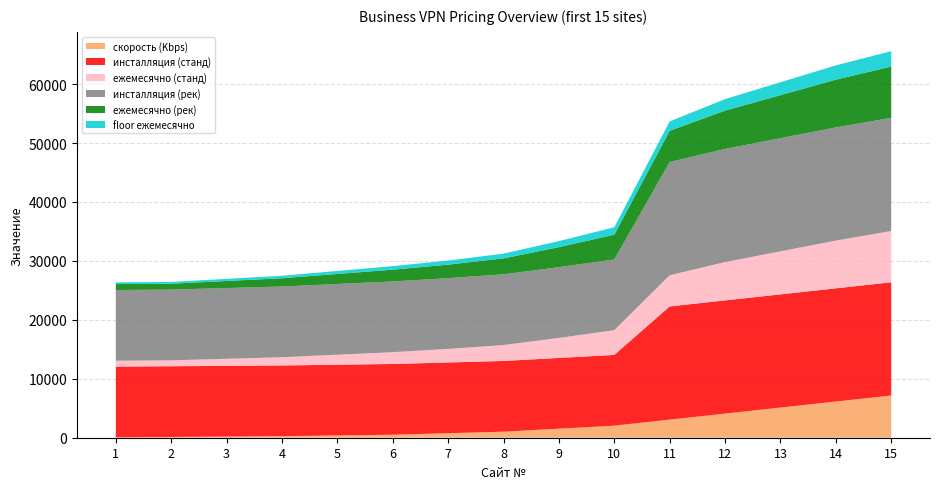

Reading left to right, transcribe all the data shown in this chart.

скорость (Kbps): 64	128	192	256	384	512	768	1024	1536	2048	3072	4096	5120	6144	7168
инсталляция (станд): 12000	12000	12000	12000	12000	12000	12000	12000	12000	12000	19200	19200	19200	19200	19200
ежемесячно (станд): 1000	1000	1200	1400	1700	2000	2300	2700	3400	4200	5300	6500	7300	8100	8700
инсталляция (рек): 12000	12000	12000	12000	12000	12000	12000	12000	12000	12000	19200	19200	19200	19200	19200
ежемесячно (рек): 1000	1000	1200	1400	1700	2000	2300	2700	3400	4200	5300	6500	7300	8100	8700
floor ежемесячно: 300	300	360	420	510	600	690	810	1020	1260	1590	1950	2190	2430	2610